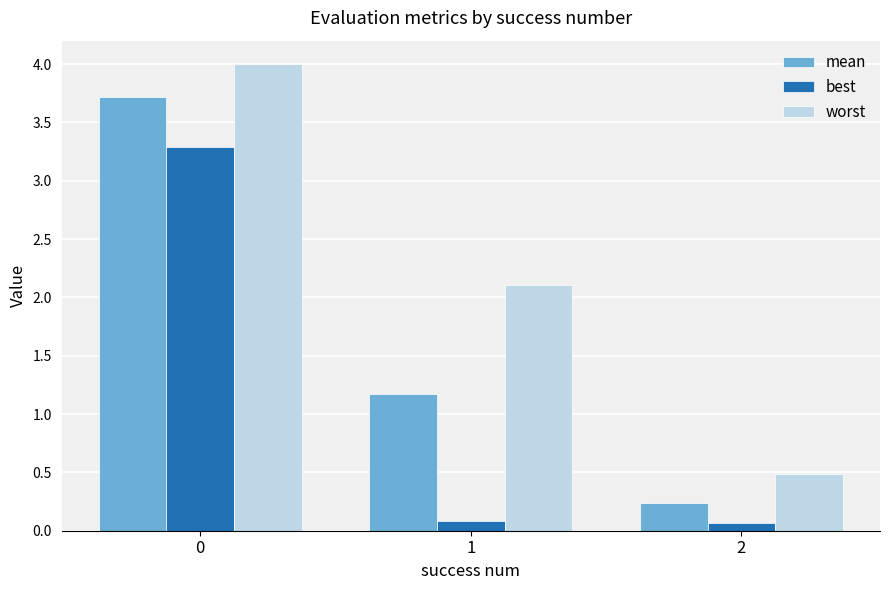

Which series has the largest total across all categories?

worst